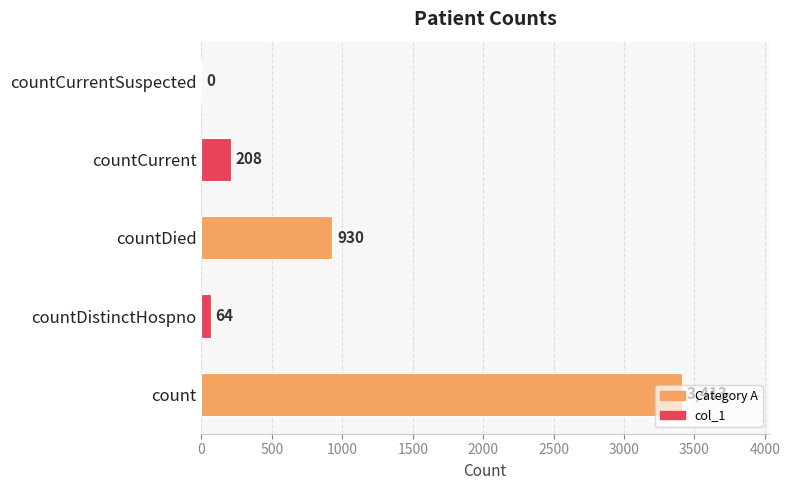

Are the bars horizontal?

Yes